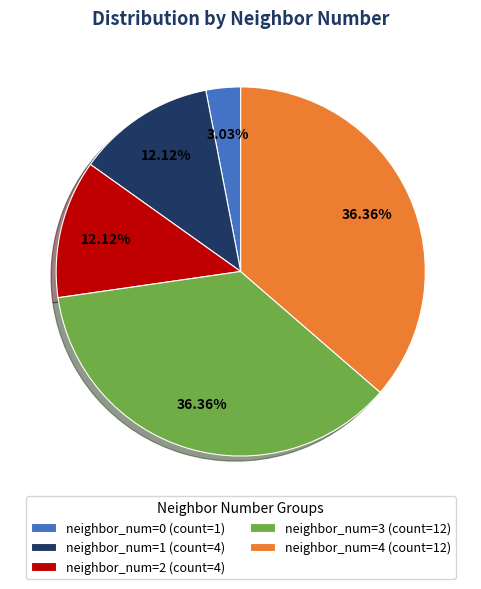

Which has a higher value, neighbor_num=0 (count=1) or neighbor_num=1 (count=4)?

neighbor_num=1 (count=4)